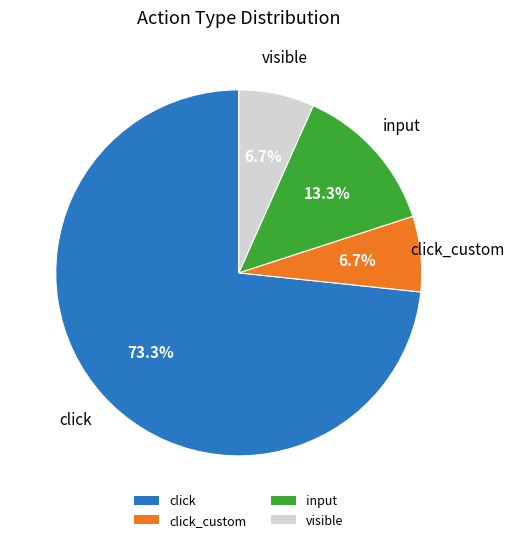

Is there any slice that represents more than half of the pie?

Yes